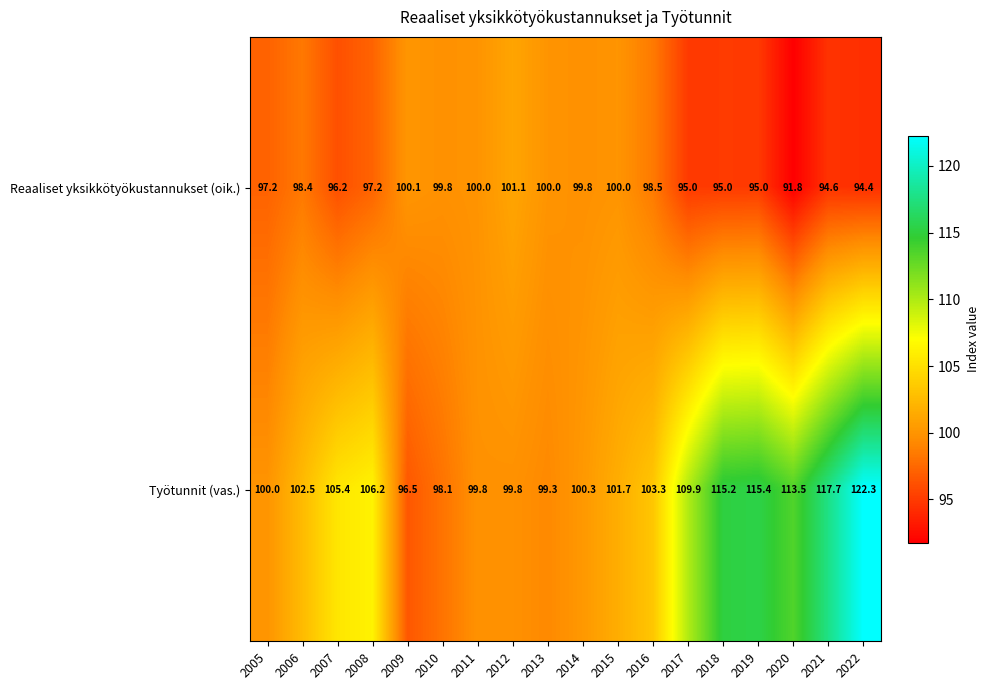

How many data points in Työtunnit (vas.) are less than 103?

9